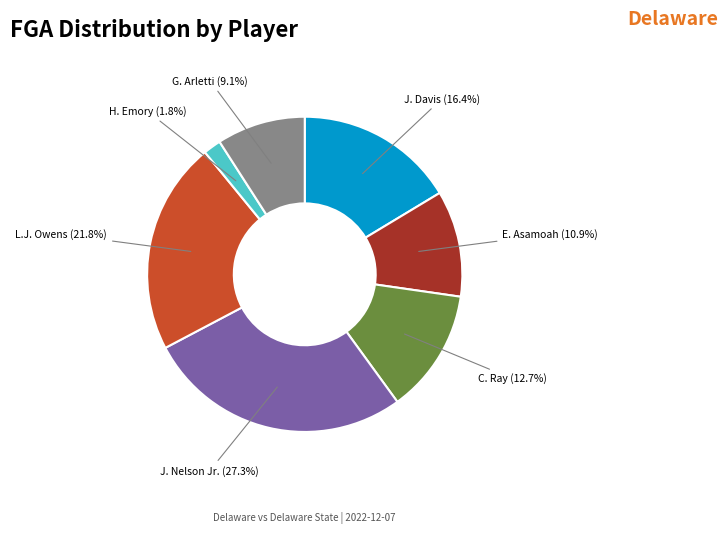

What is the largest slice in the pie chart?

J. Nelson Jr.